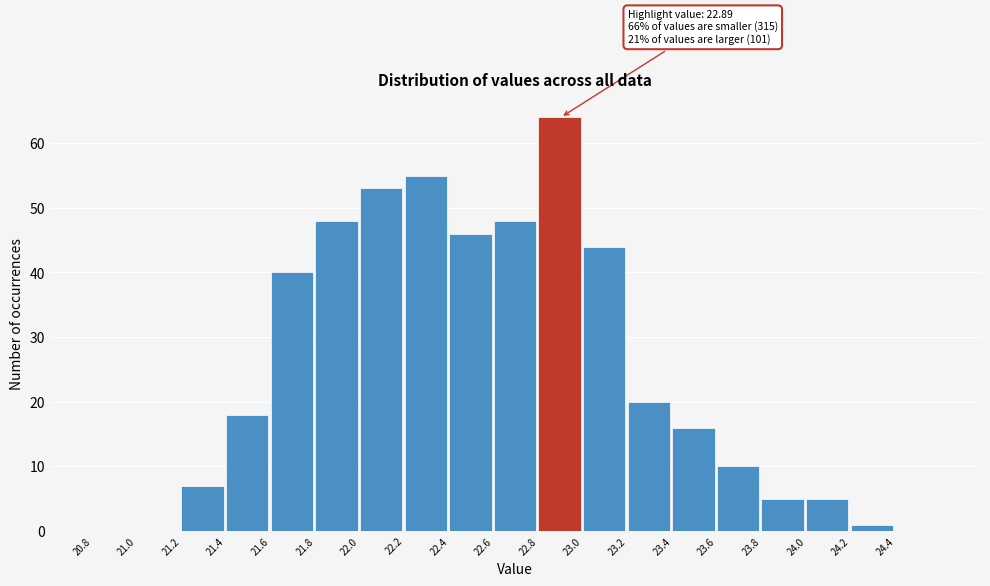

Over which range of the x-axis is the bar tallest?

22.8 to 23.0